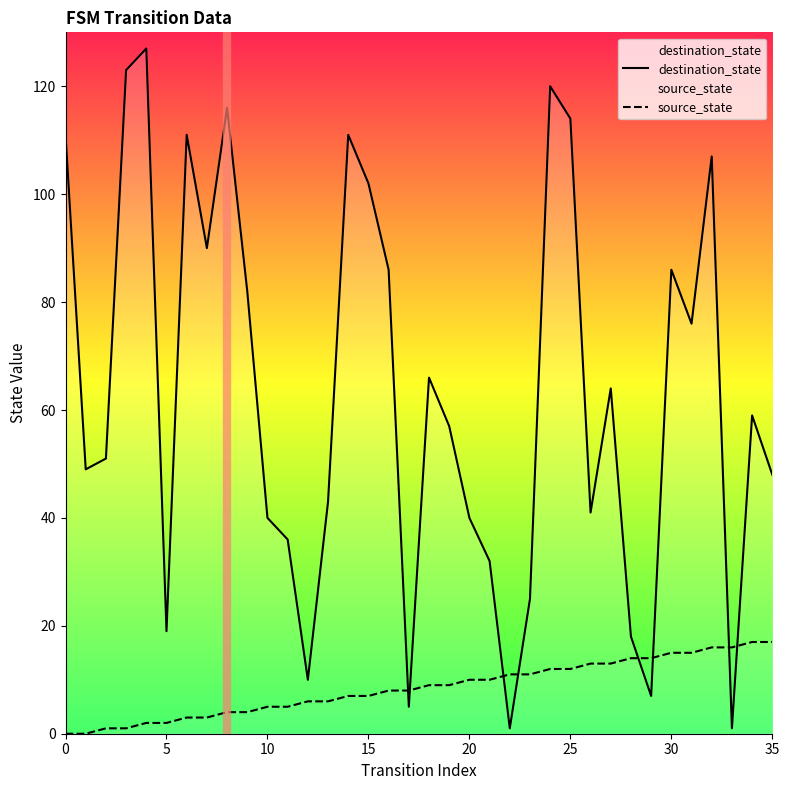

List the series in order of their overall mean, lowest first.

source_state, destination_state